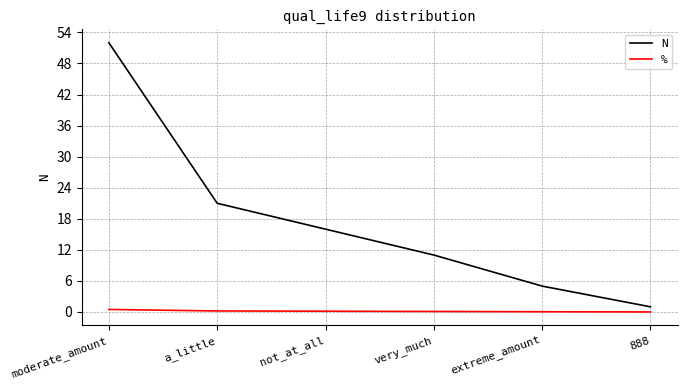

Which series has the widest spread of values?

N